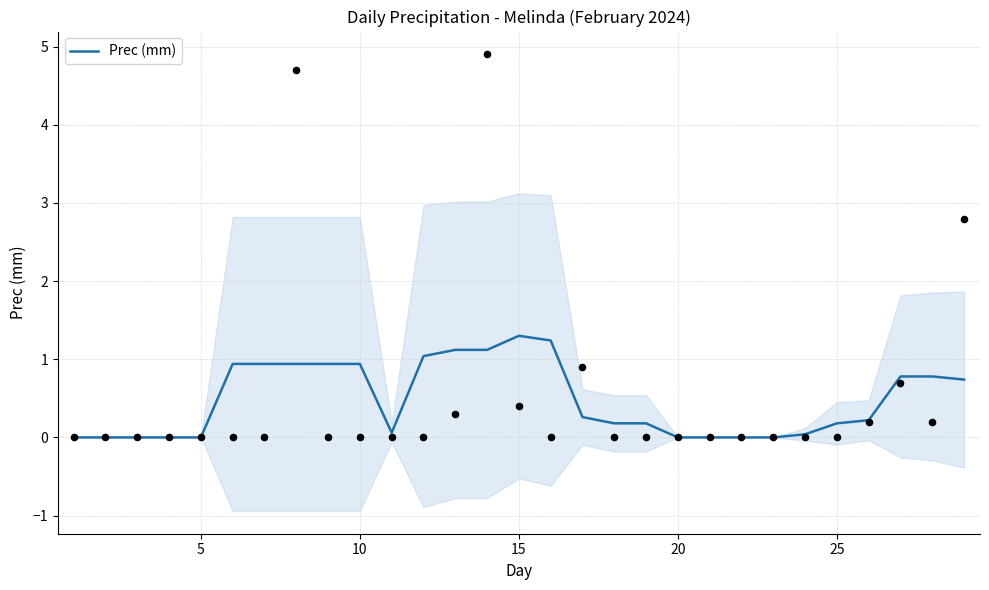

What is the maximum value for Prec (mm)?

1.3